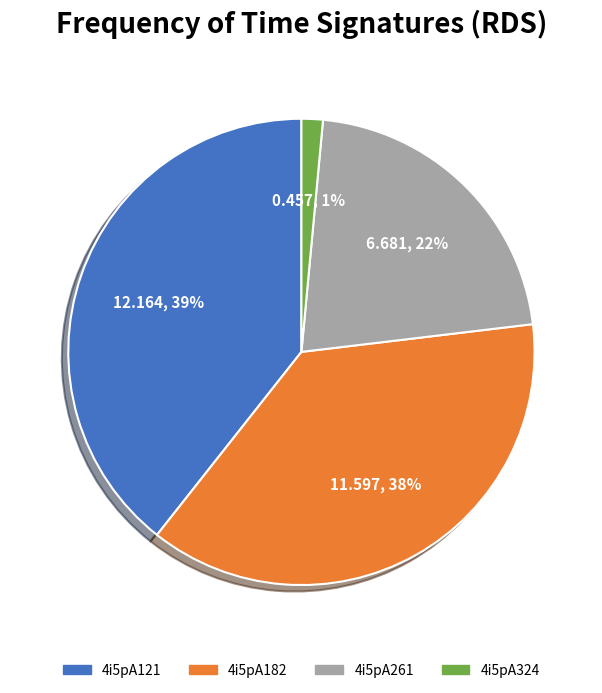

Is it true that 4i5pA324 is 1% of the pie?

True